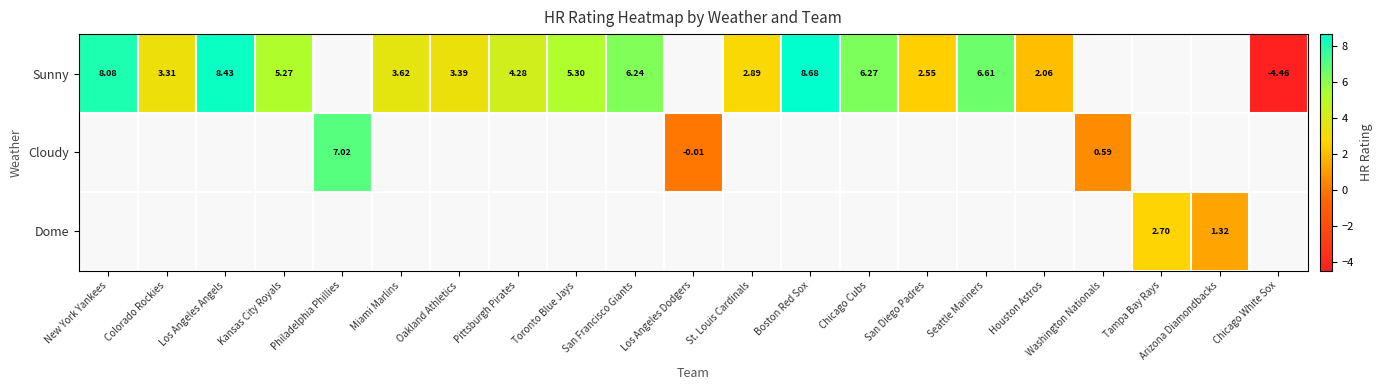

List the series in order of their overall mean, highest first.

Sunny, Cloudy, Dome